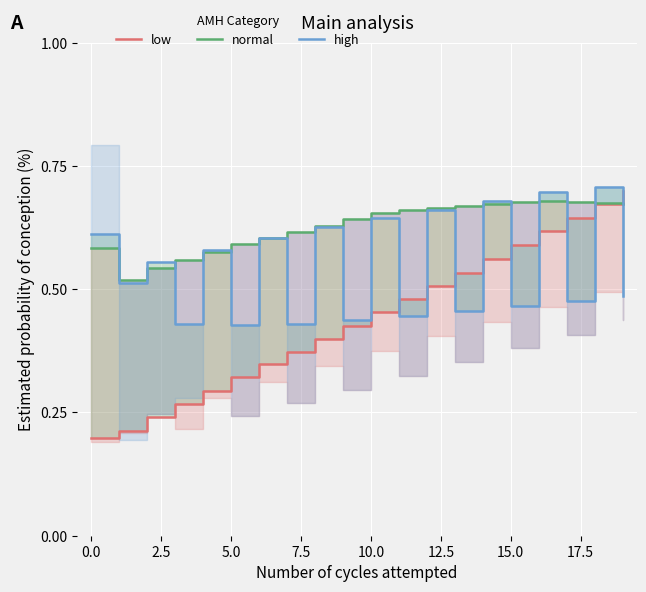

What are all the series names shown in the legend?

low, normal, high